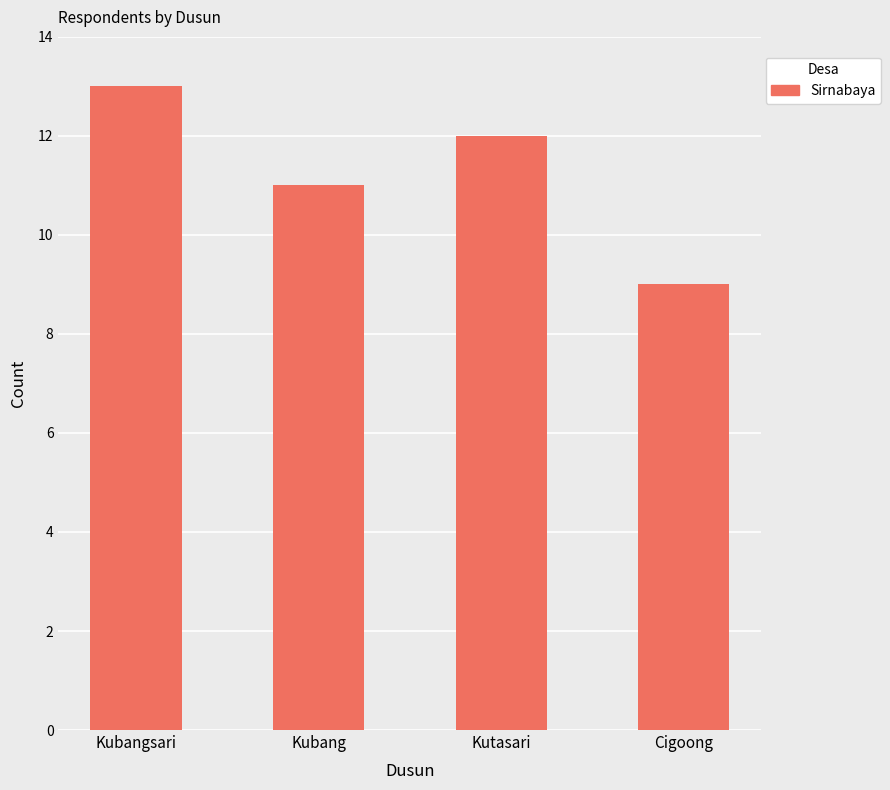

The value at Kutasari is 20. True or false?

False